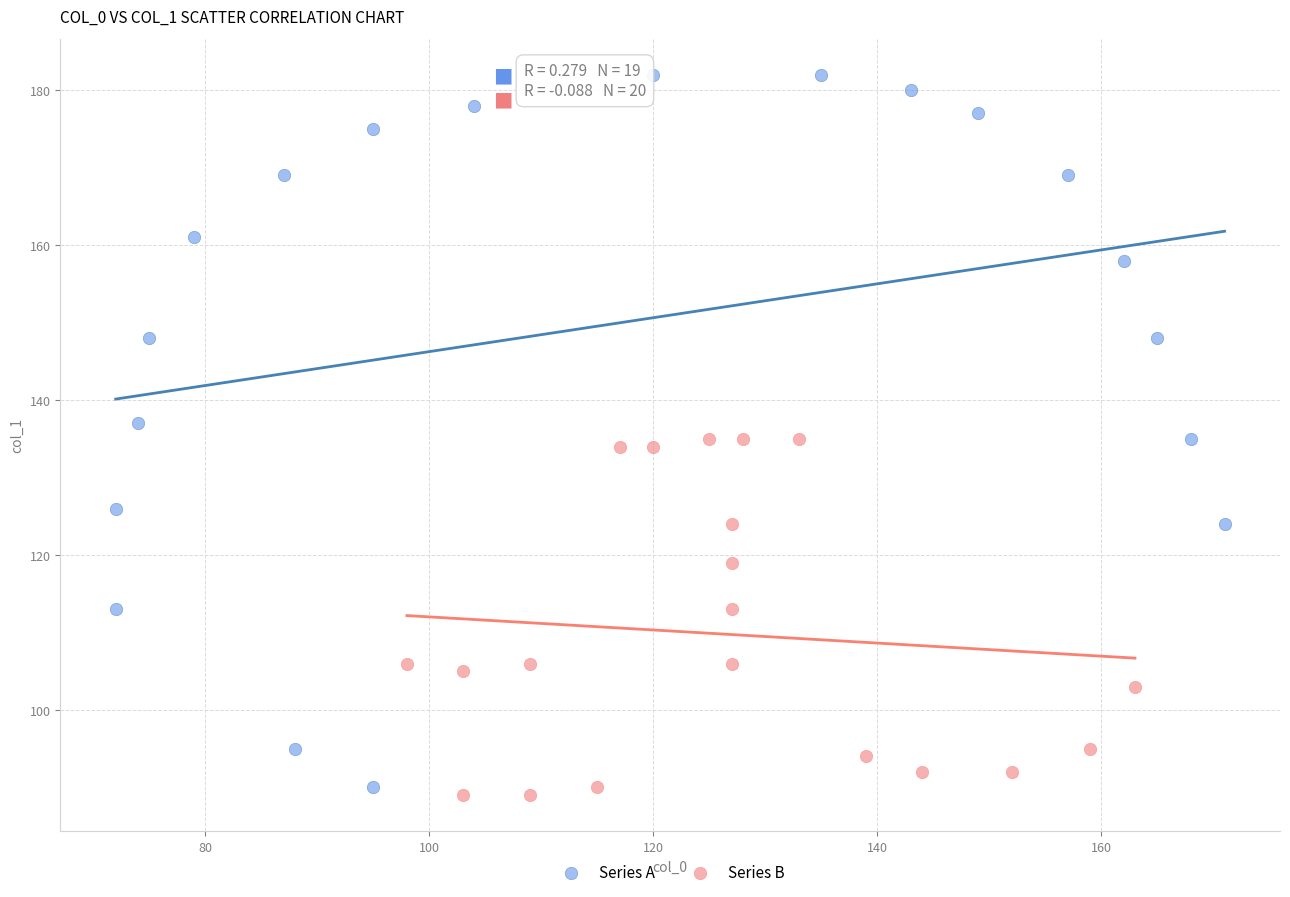

Which series contains the highest Y value?

Series A